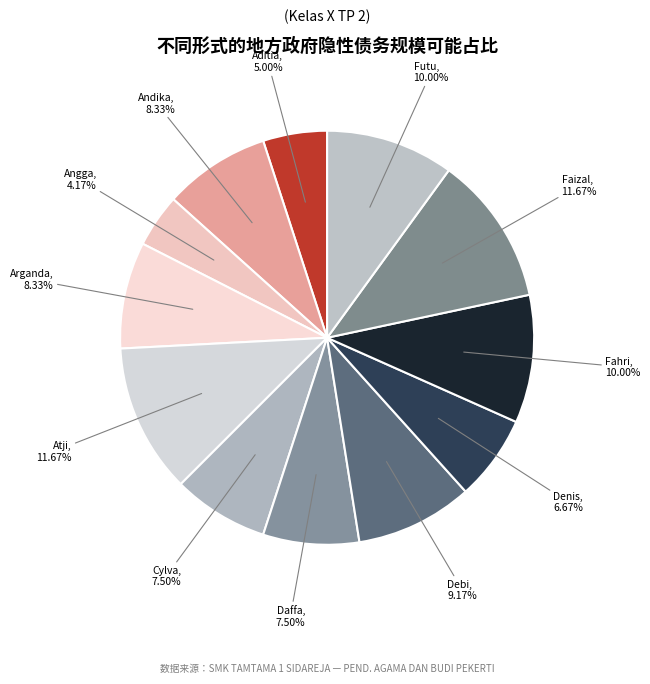

What is the smallest slice in the pie chart?

Angga Nova Rinanto